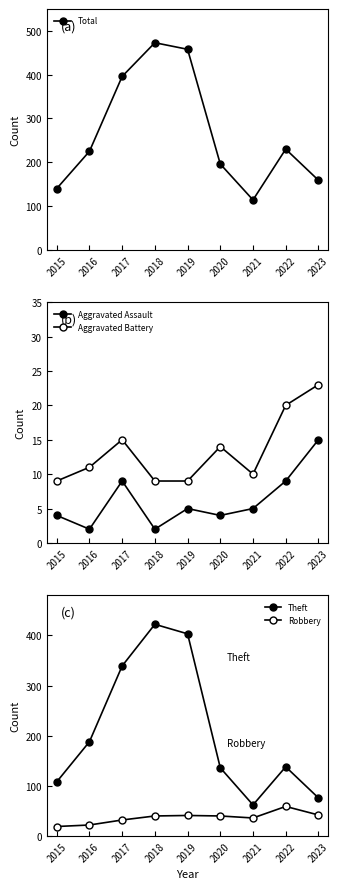

How many lines are shown in the chart?

5